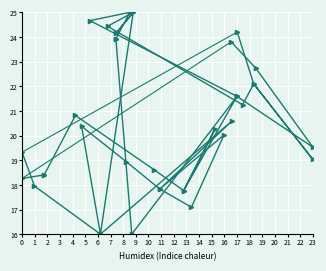

True or false: y1 and y0 cross at least once.

True